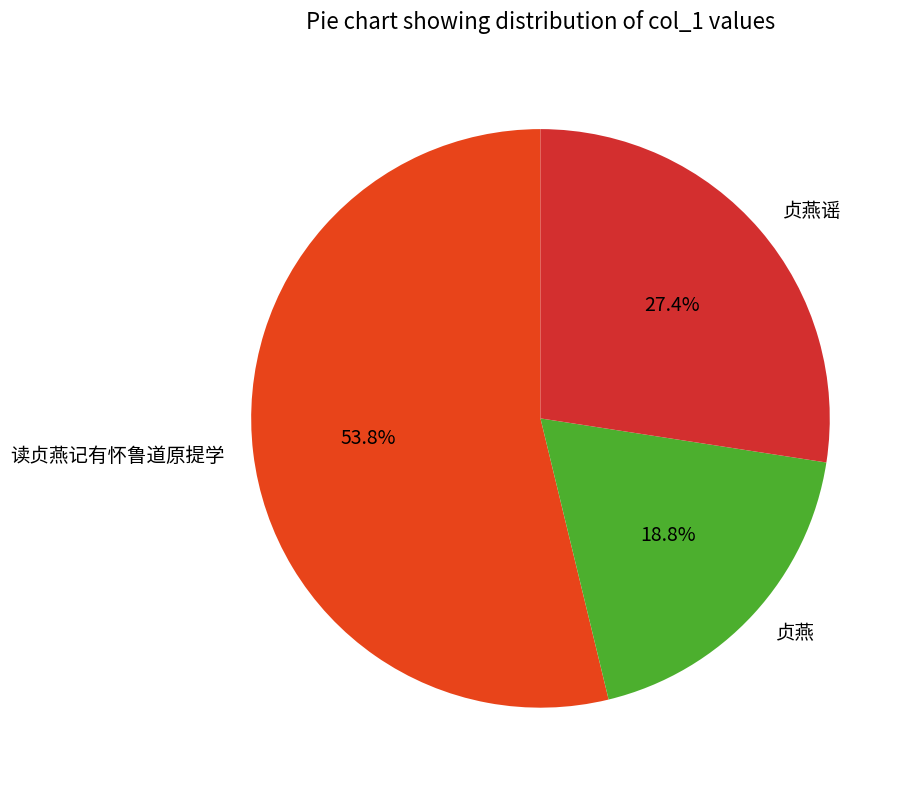

Is 读贞燕记有怀鲁道原提学 the majority of the pie?

Yes